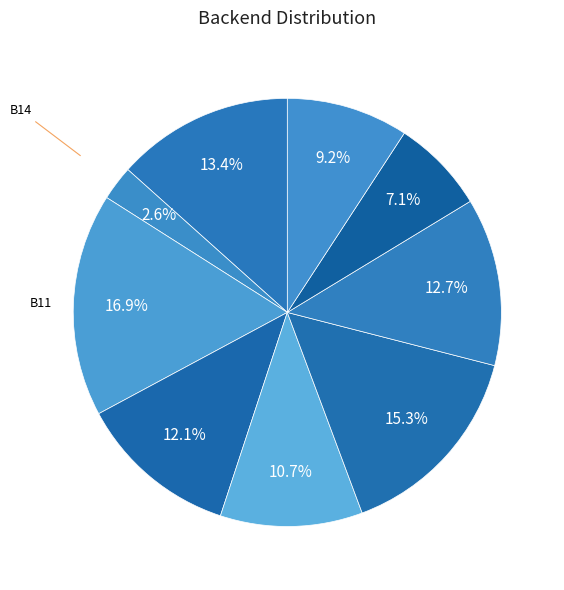

Count the number of slices in the pie.

9